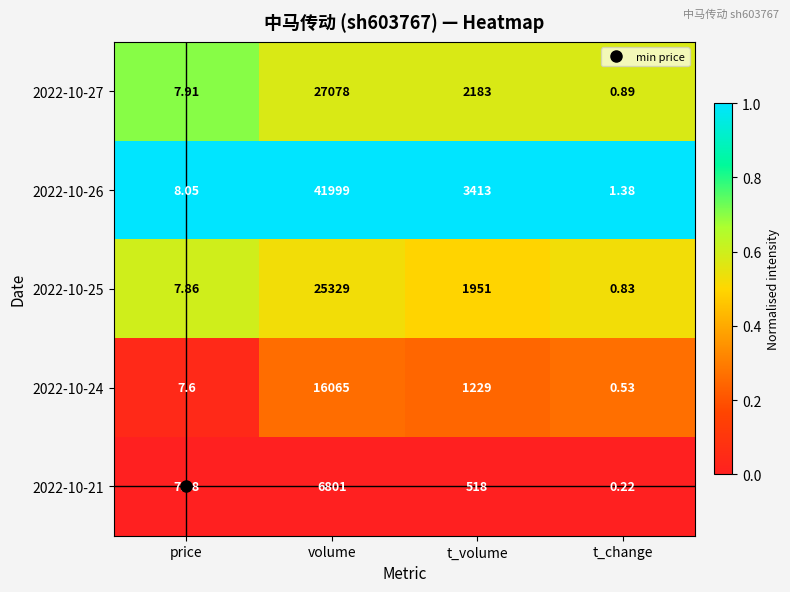

Where does the 2022-10-24 series first go above 1229?

volume